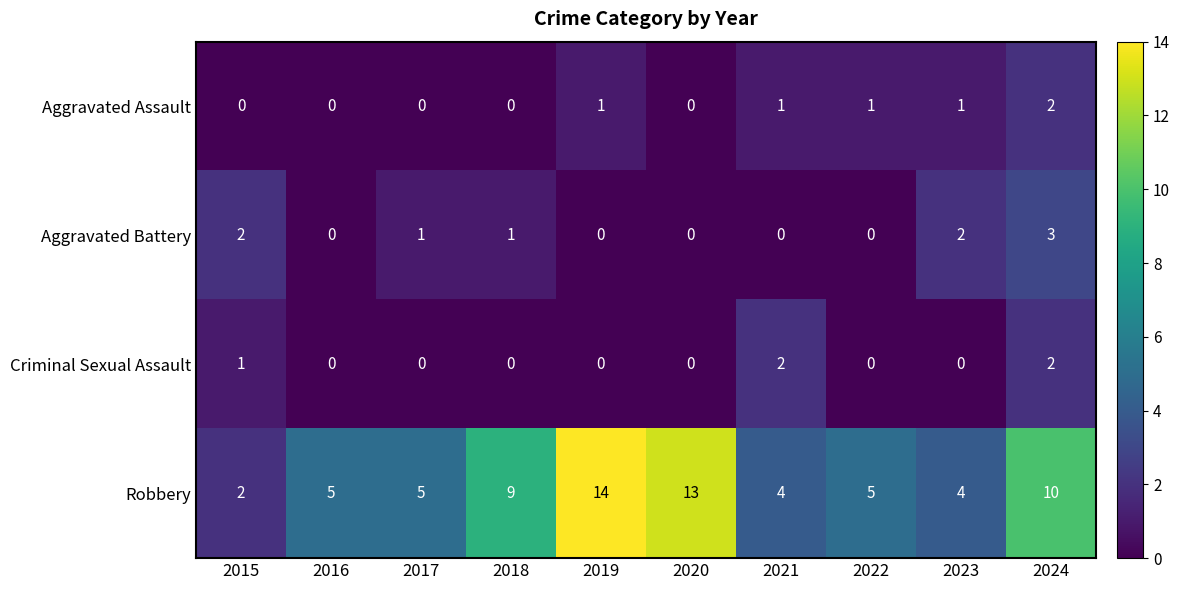

How many values in the Criminal Sexual Assault series exceed 0?

3